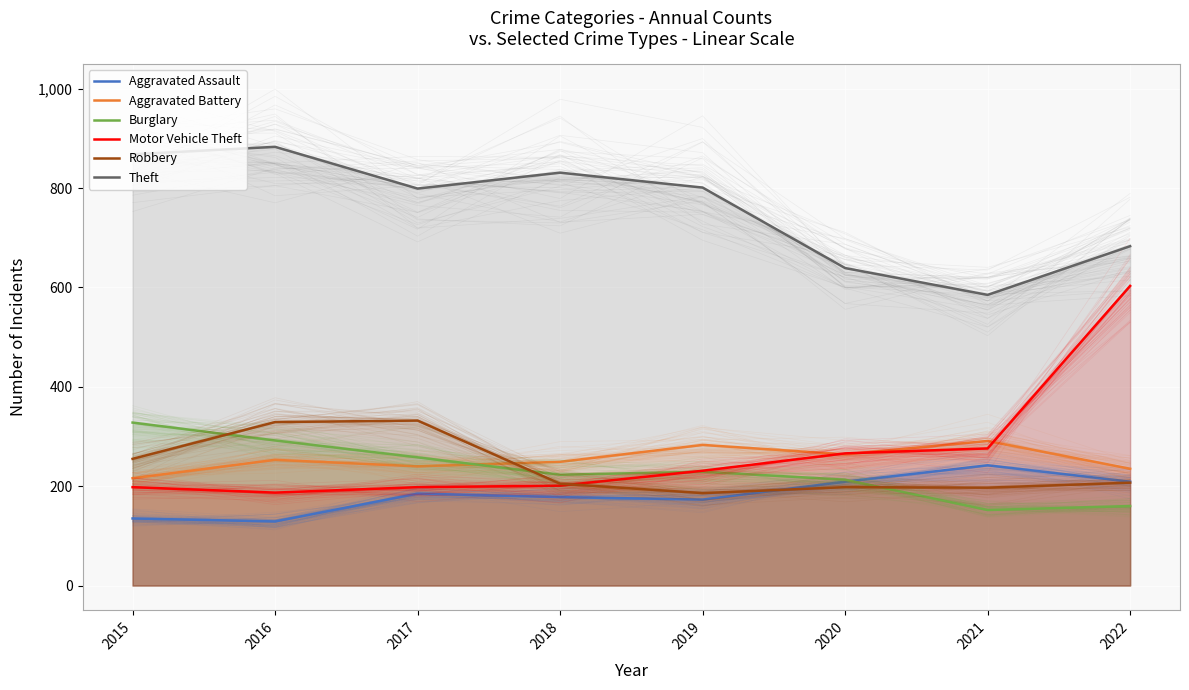

At how many categories does at least one series exceed 847?

2